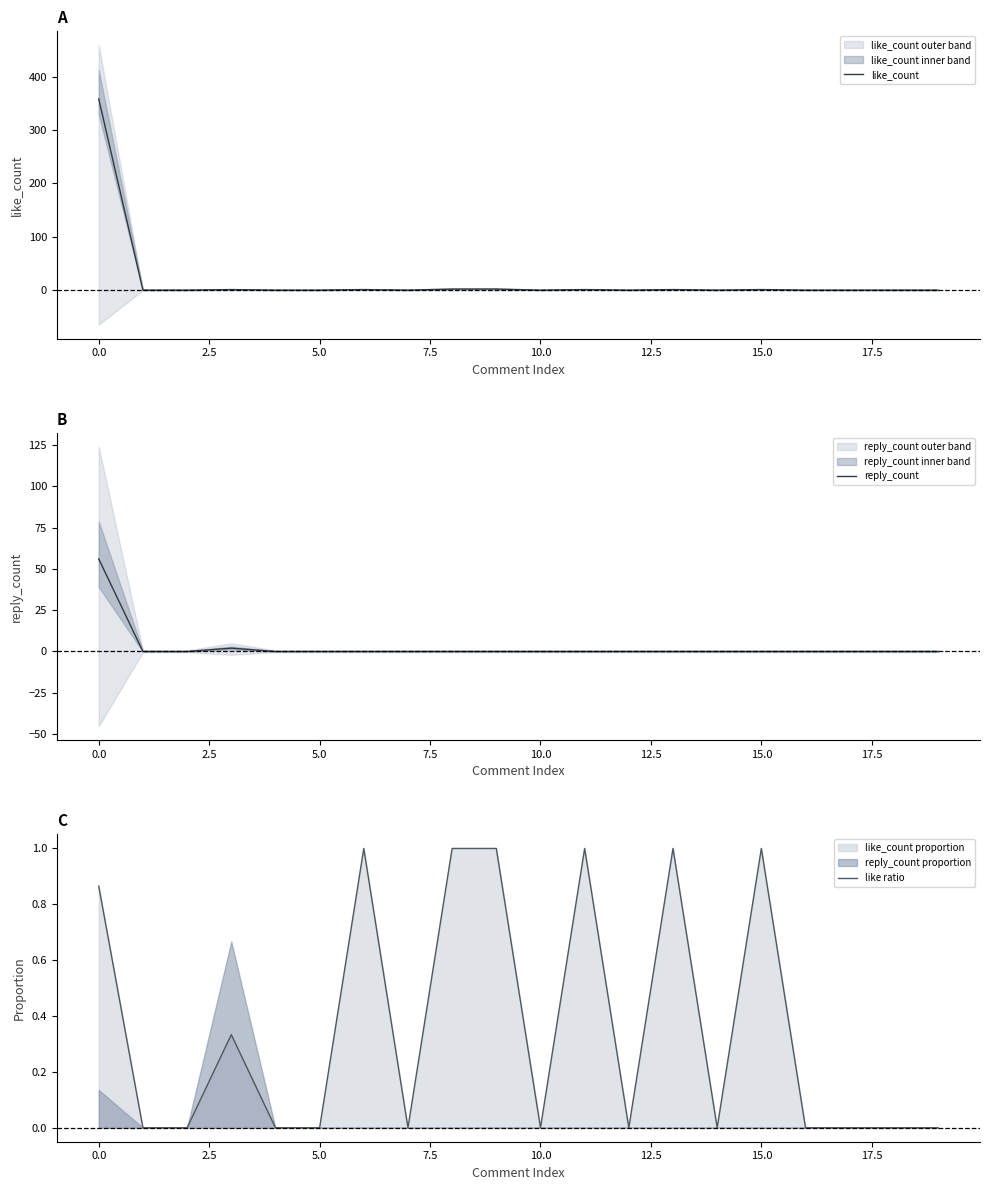

What is the average value of the like ratio series?

0.4